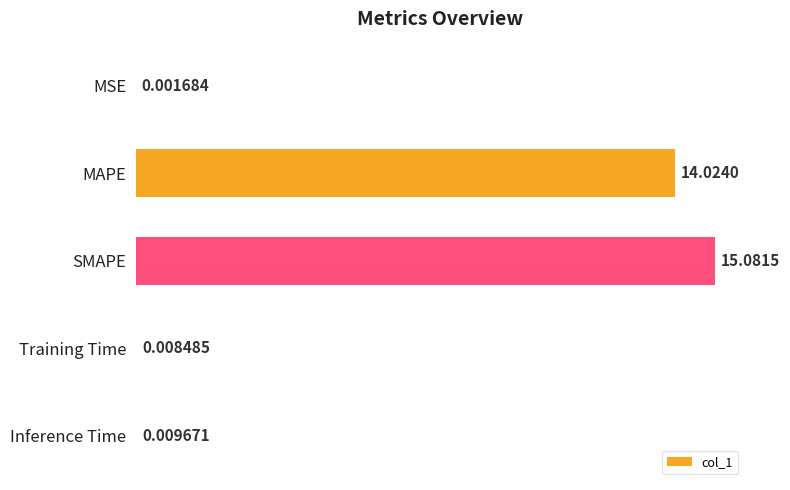

Which category has the highest value across all series?

SMAPE